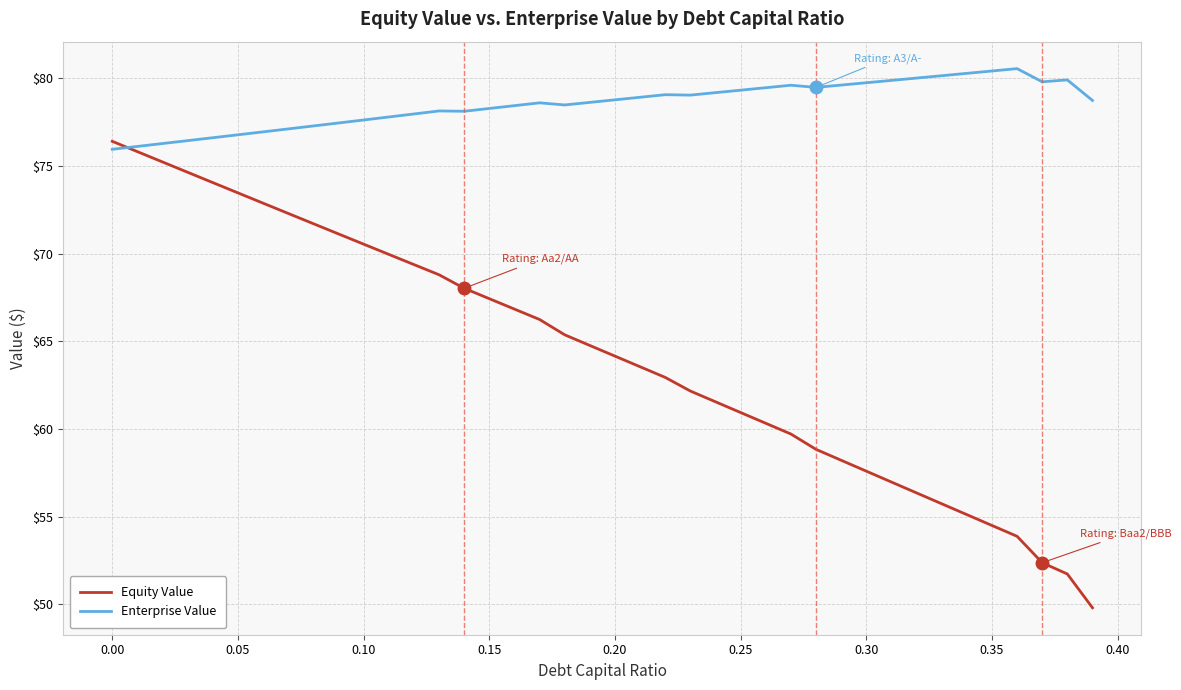

Rank the series by their maximum value, from highest to lowest.

Enterprise Value, Equity Value